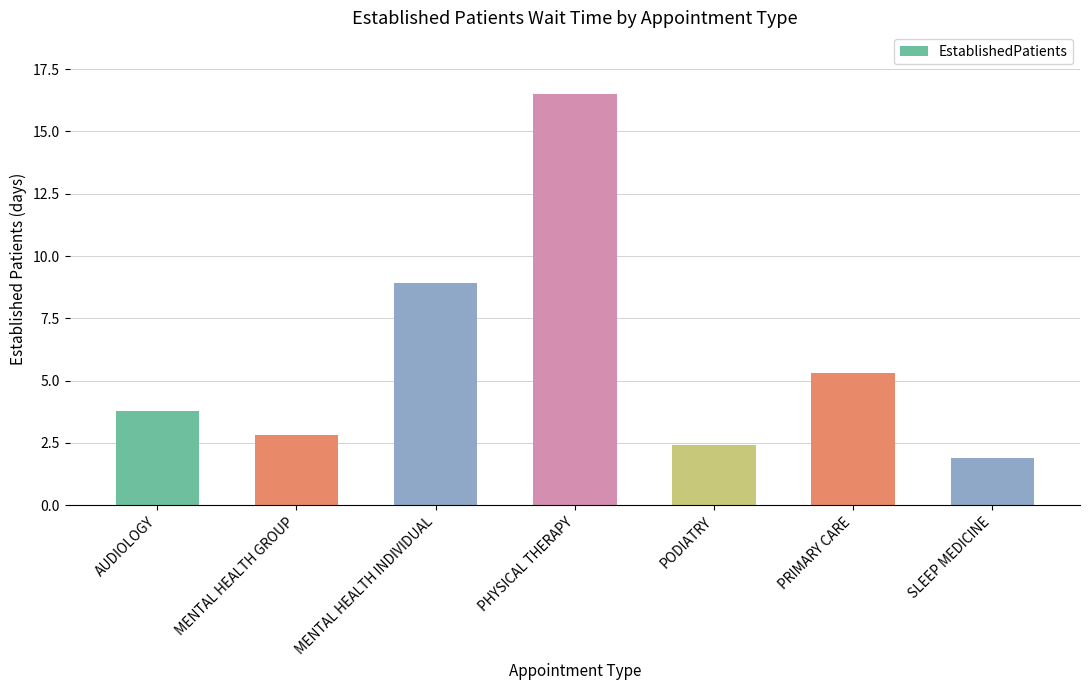

What is the sum of the values at AUDIOLOGY and SLEEP MEDICINE?

5.7